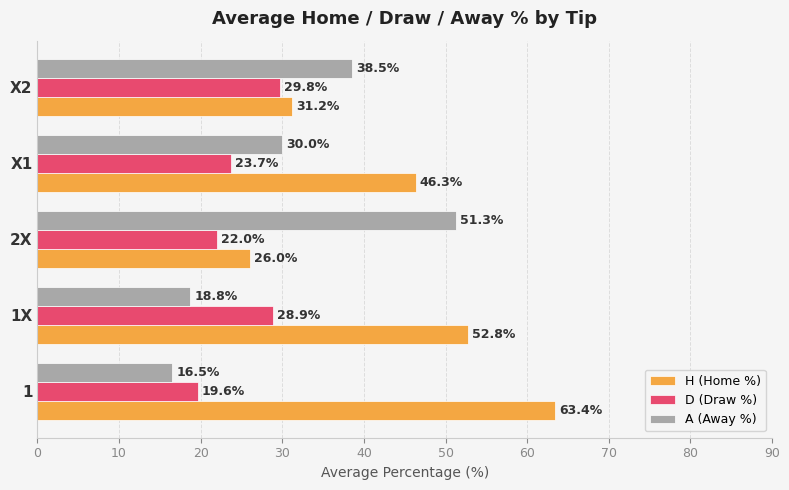

Which series changed the most between 1 and X2?

H (Home %)